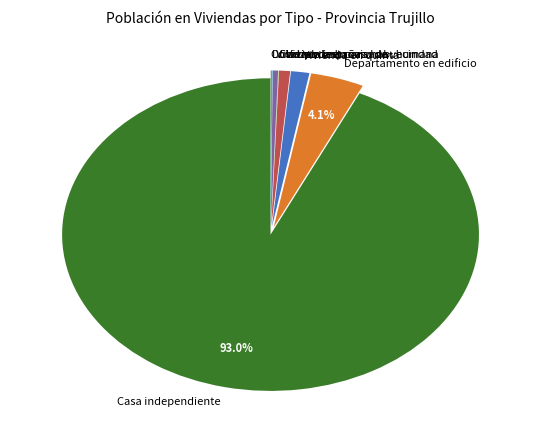

What is the ratio of the value at Vivienda en quinta to the value at Departamento en edificio?

0.3